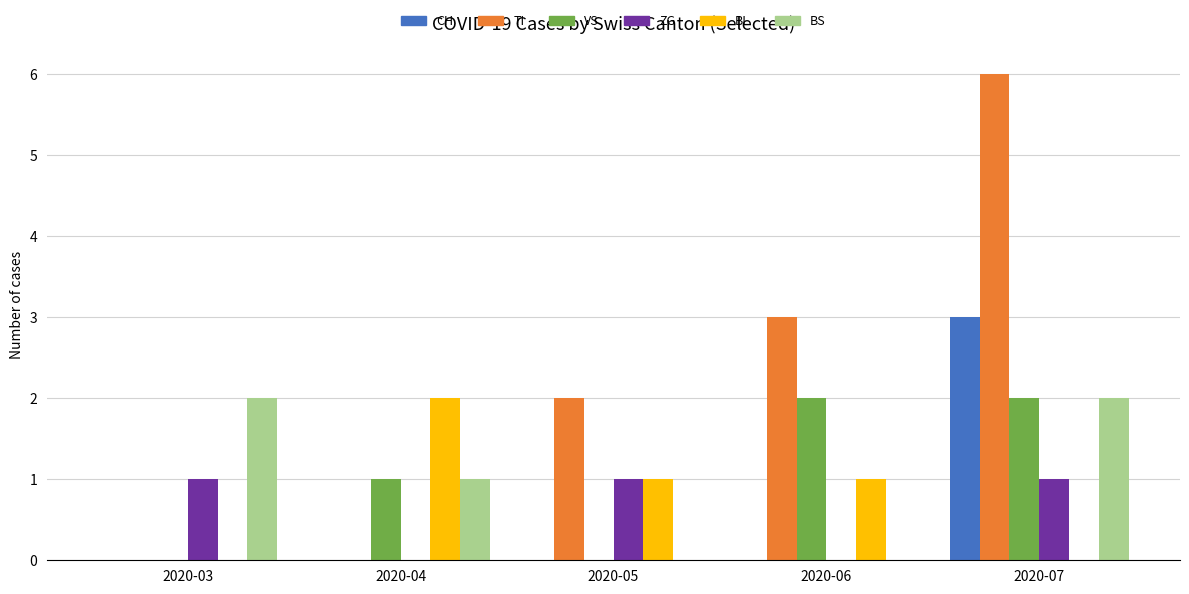

What is the spread (max minus min) of values at 2020-03?

2